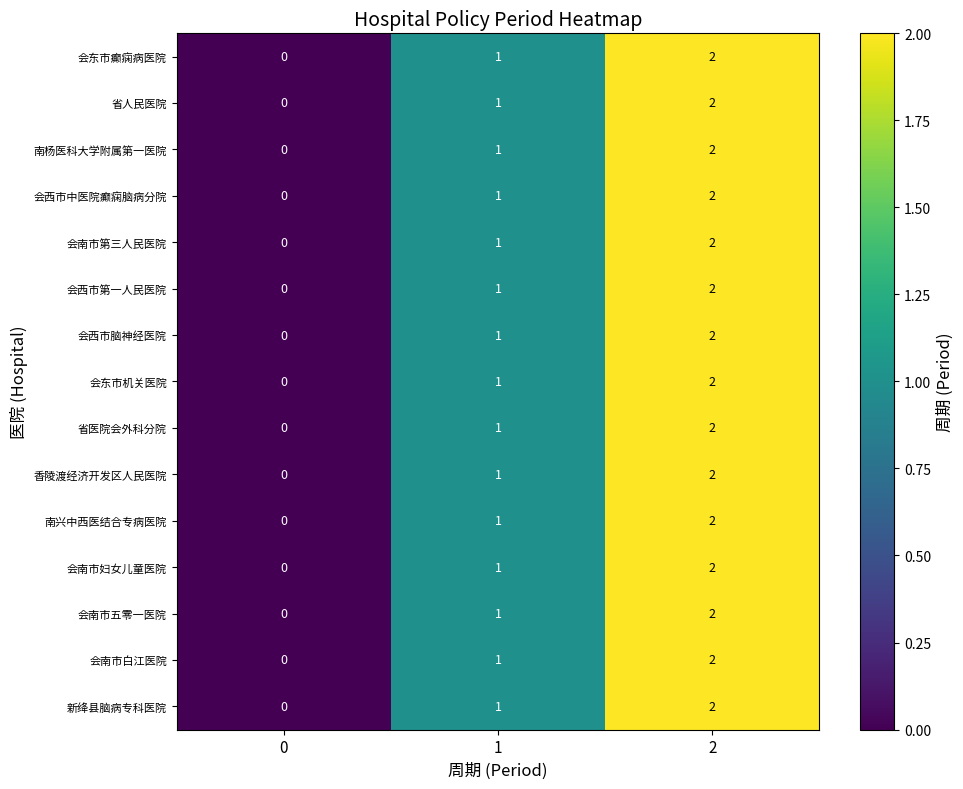

True or false: 新绛县脑病专科医院 has a value of 1 at 1.

True